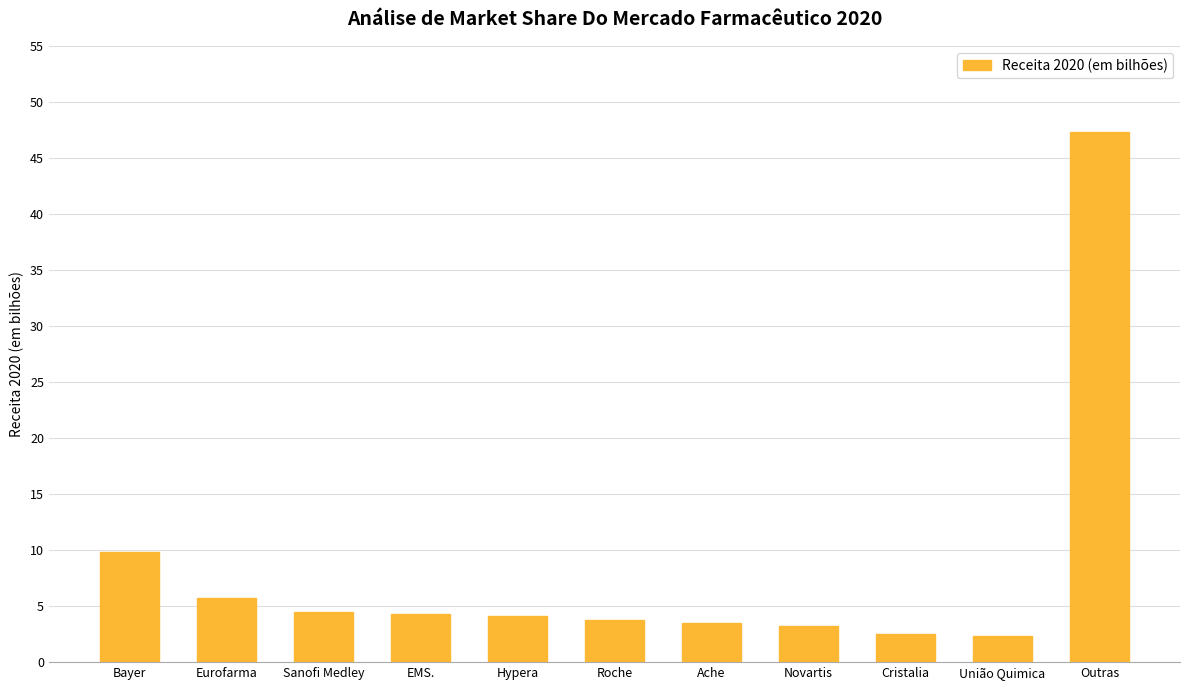

Are the bars horizontal?

No